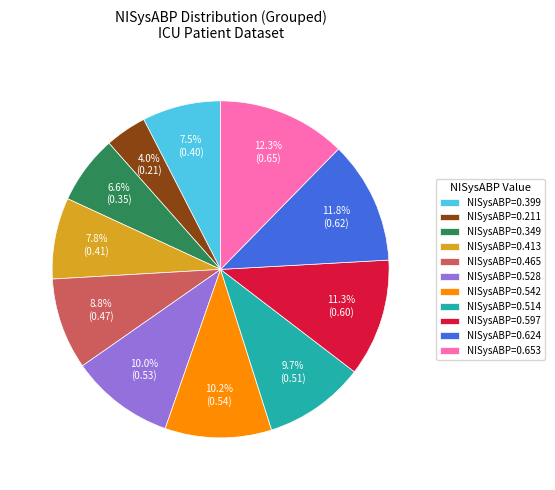

What is the largest slice in the pie chart?

NISysABP=0.653